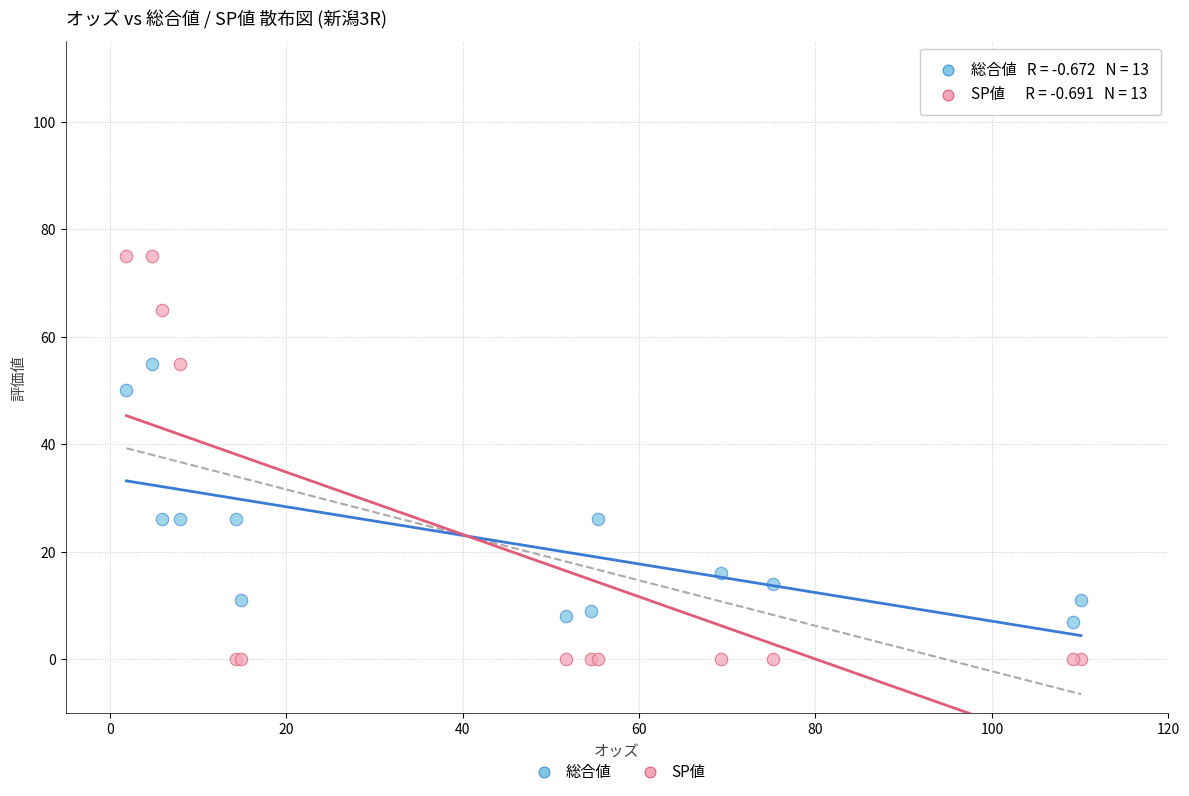

Which series contains the highest Y value?

SP値